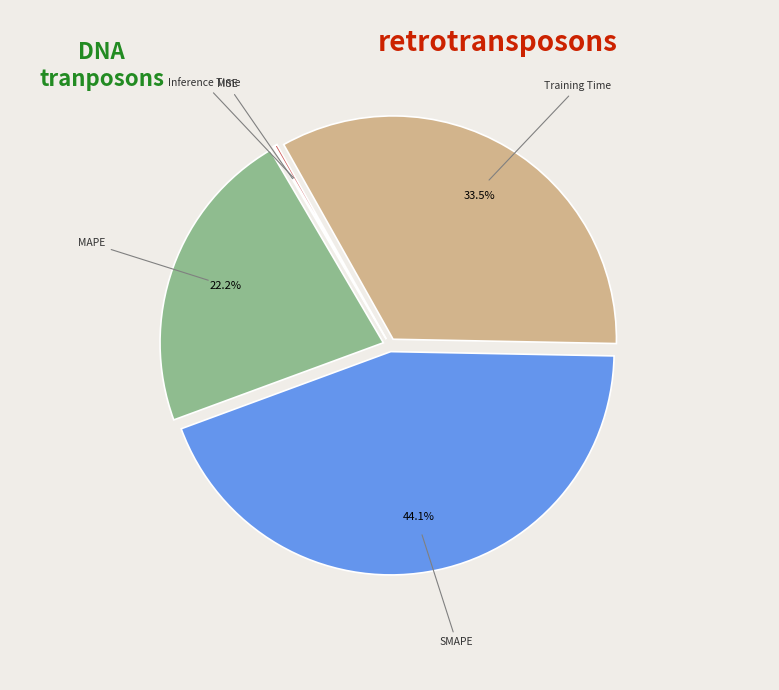

Is there a majority slice in this chart?

No